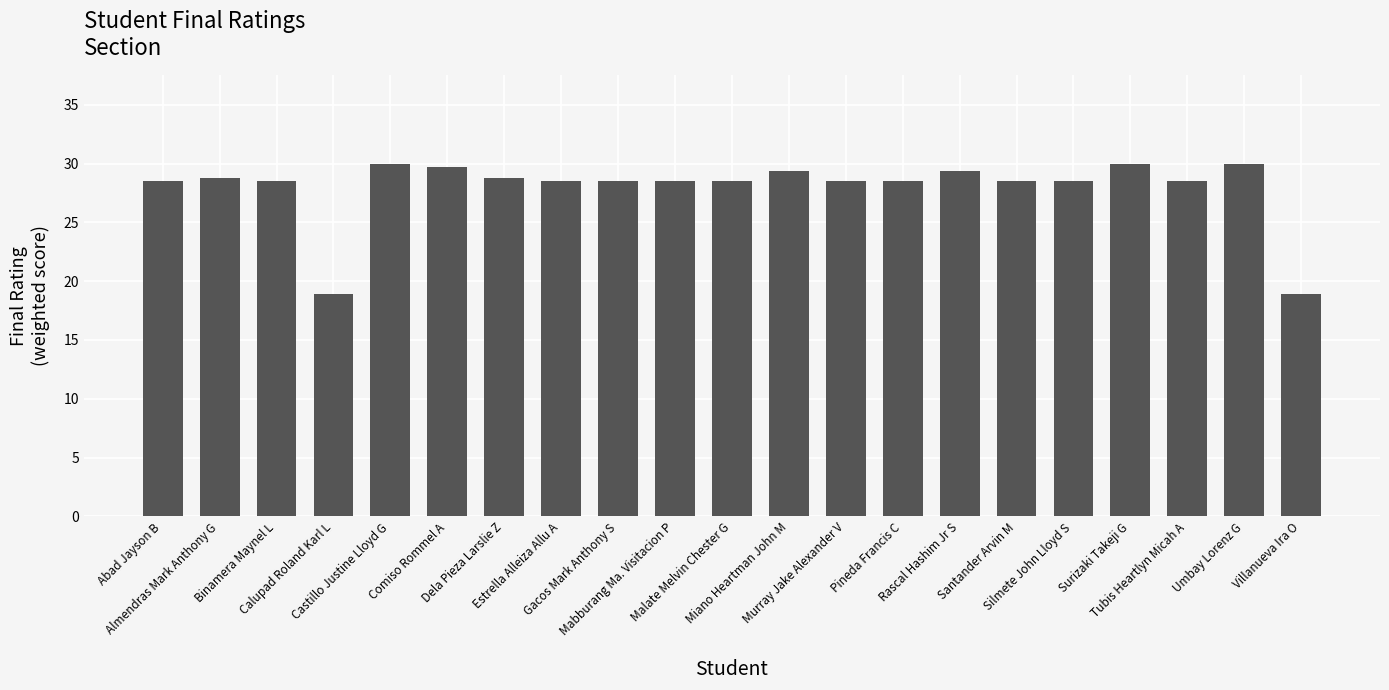

Count the number of categories in the chart.

21